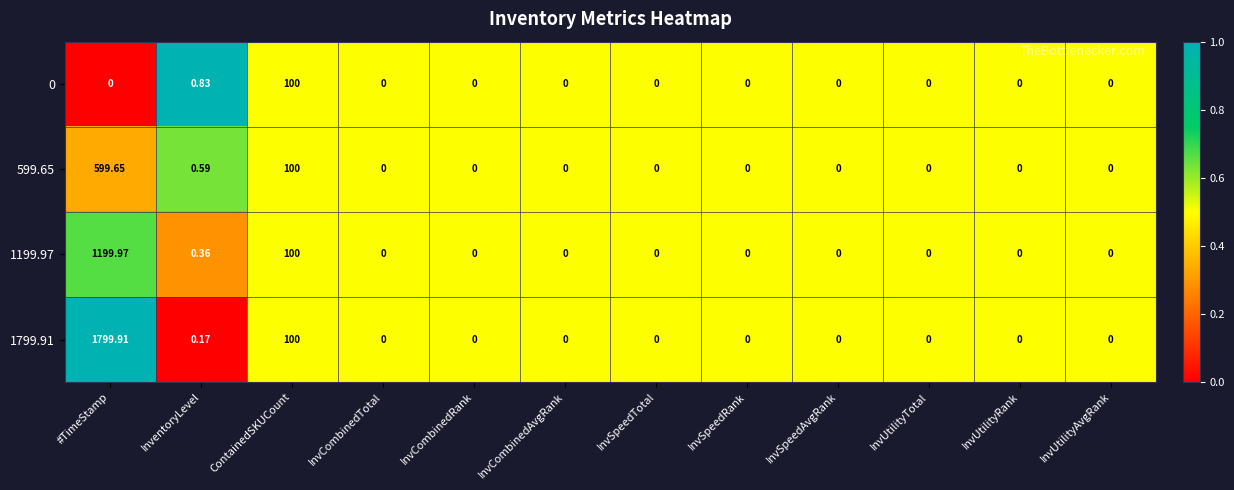

Which series has the largest total across all categories?

1799.91